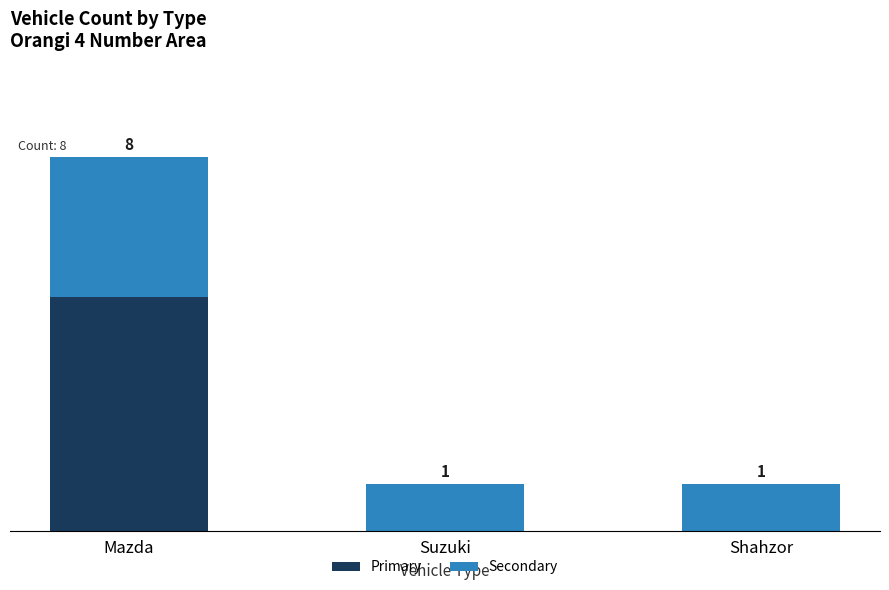

Which category has the highest value in the Primary series?

Mazda